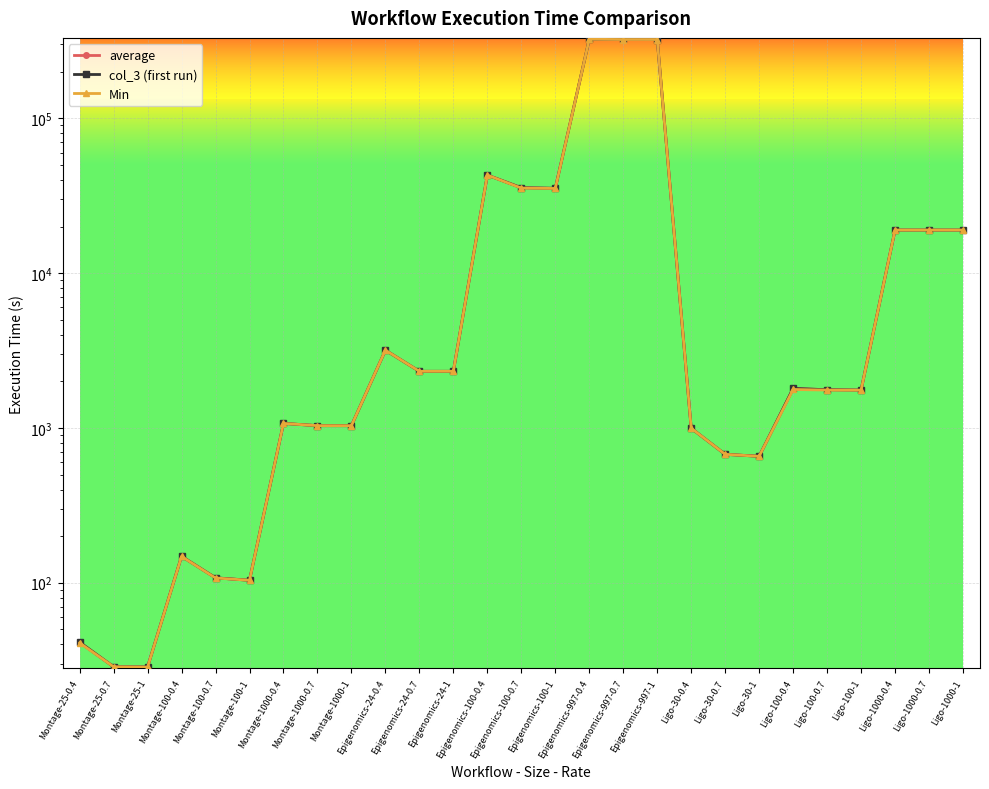

What is the difference between the second highest and second lowest values in the Min series?

322818.6